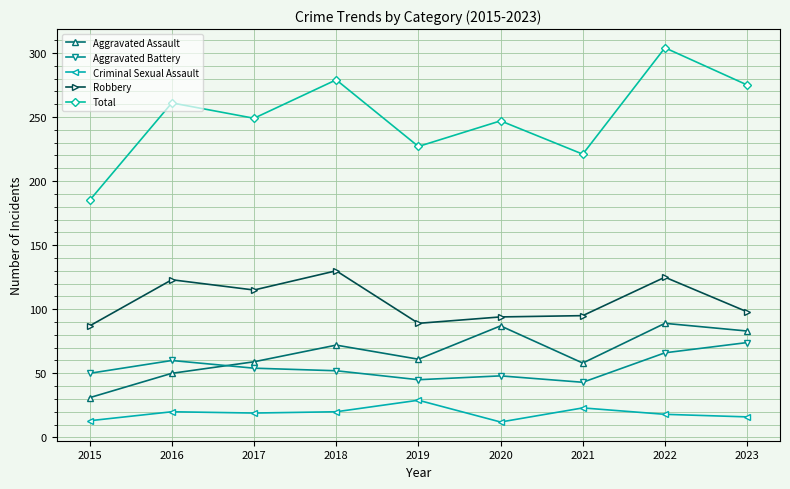

The Aggravated Assault series shows 31 at 2015. True or false?

True